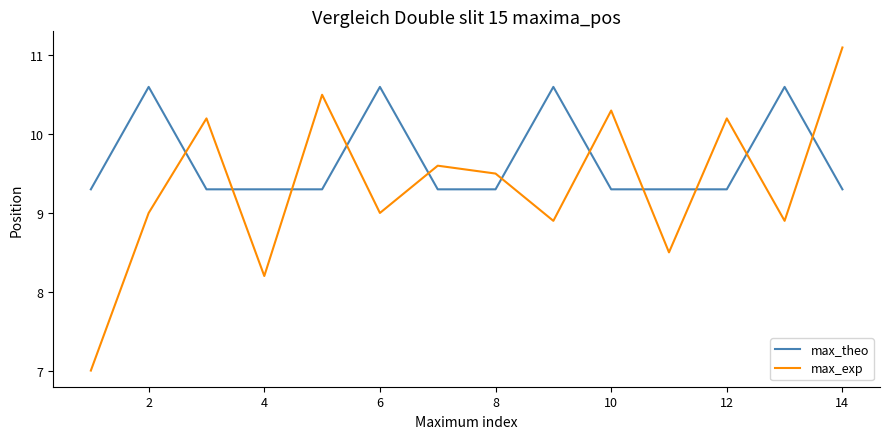

What is the difference between the maximum and minimum values in the max_theo series?

1.3